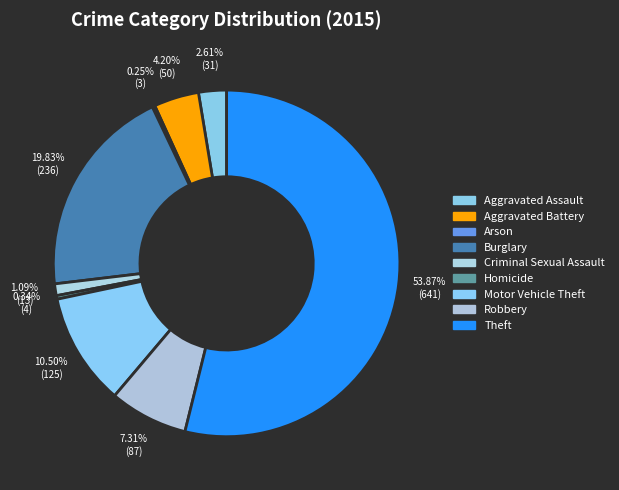

Is the sum of Arson and Aggravated Battery greater than half?

No